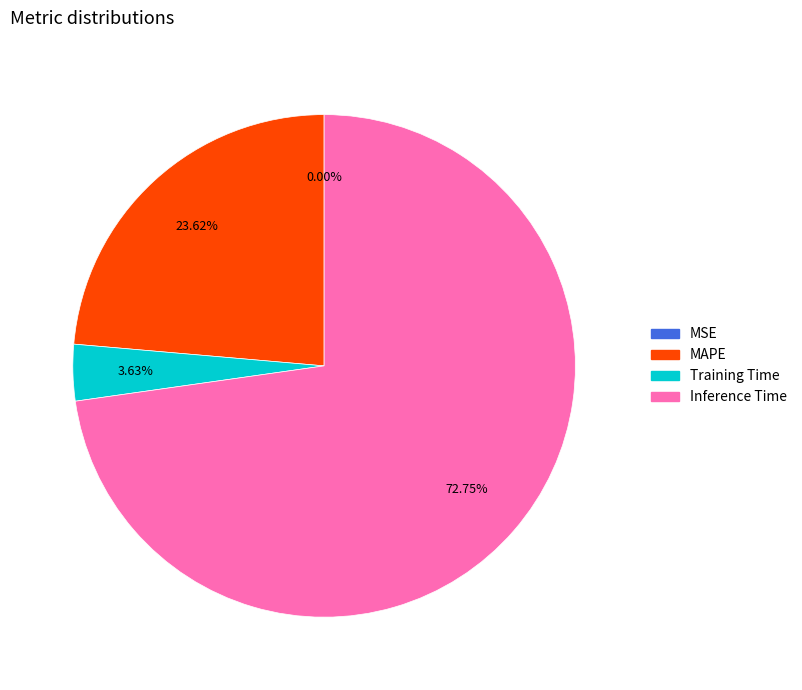

What percentage is the MAPE slice, to the nearest percent?

24%